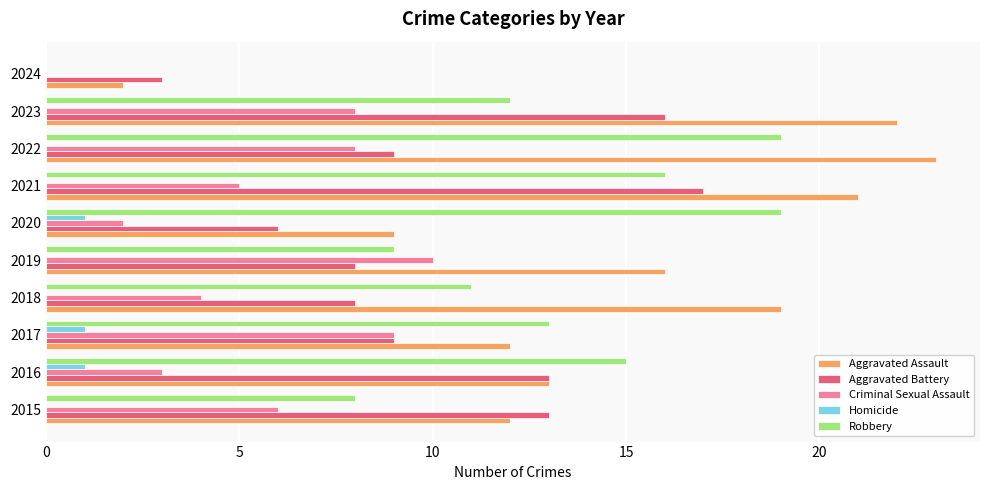

What is the sum of all Criminal Sexual Assault values?

55